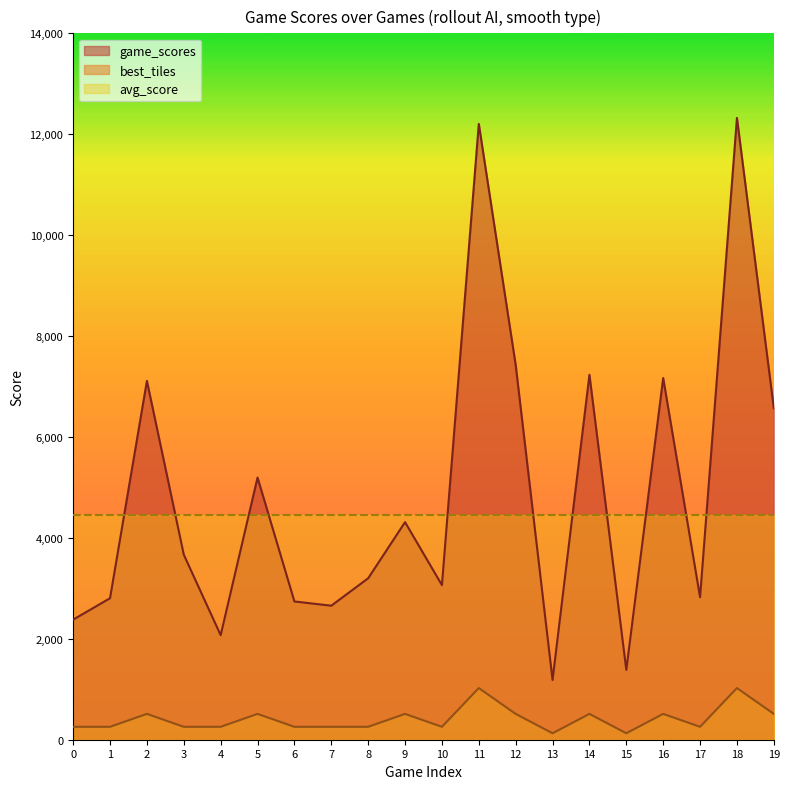

What is the total value across all series at 10?

7767.6